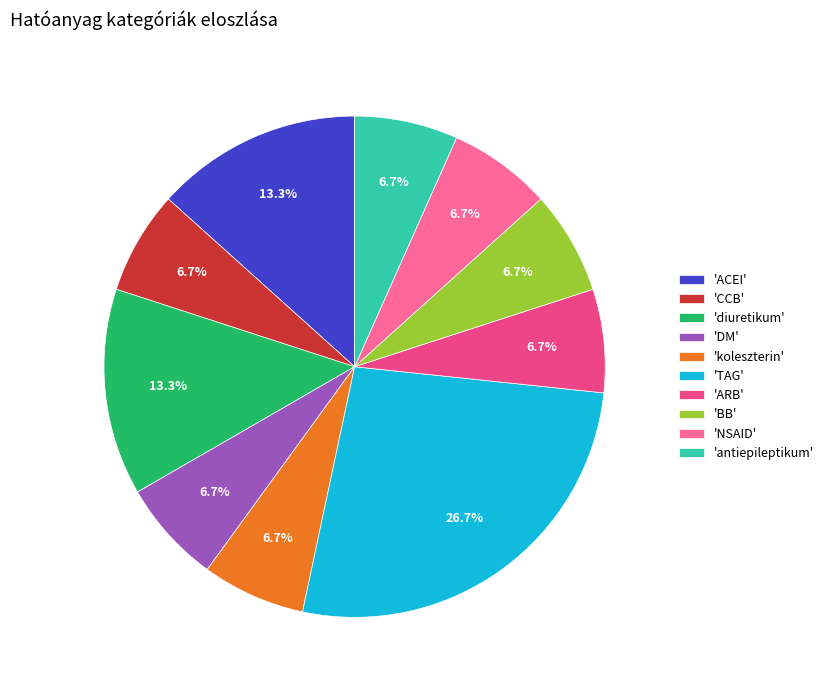

What is the ratio of the value at 'TAG' to the value at 'BB'?

4.0